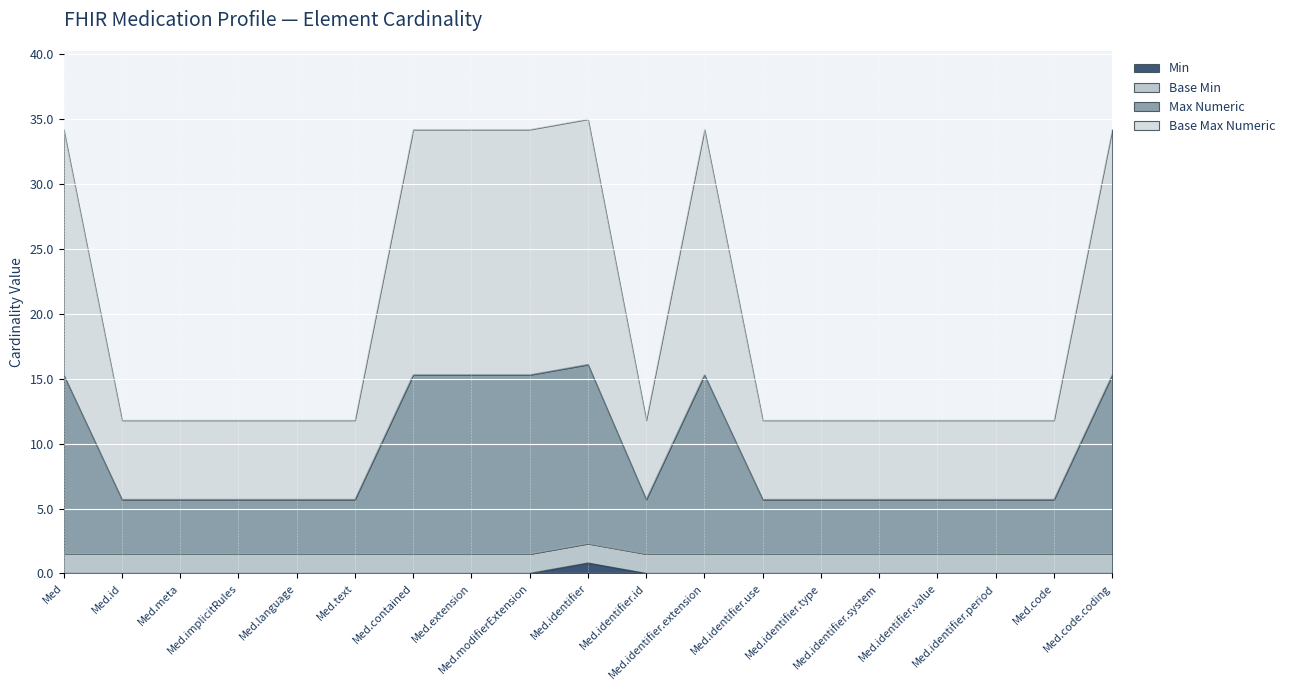

True or false: Min and Max Numeric intersect in this chart.

False